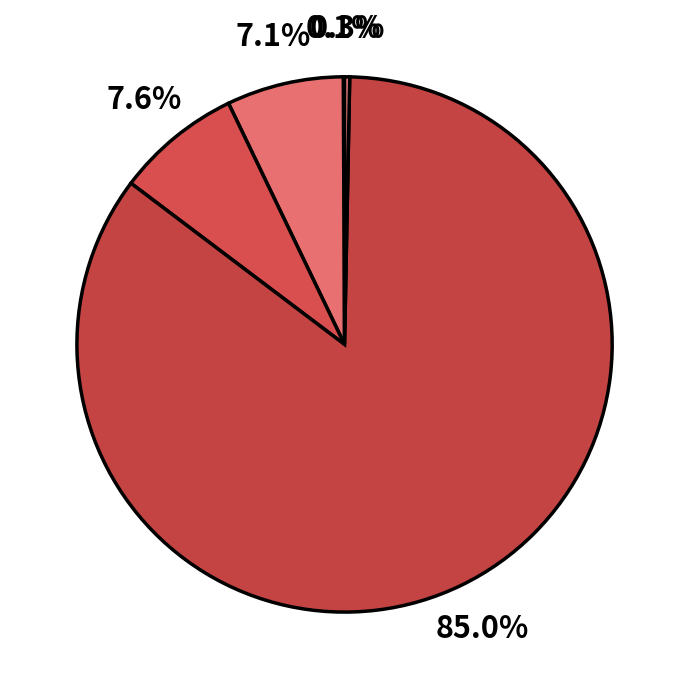

Which slice is the largest?

Training Time